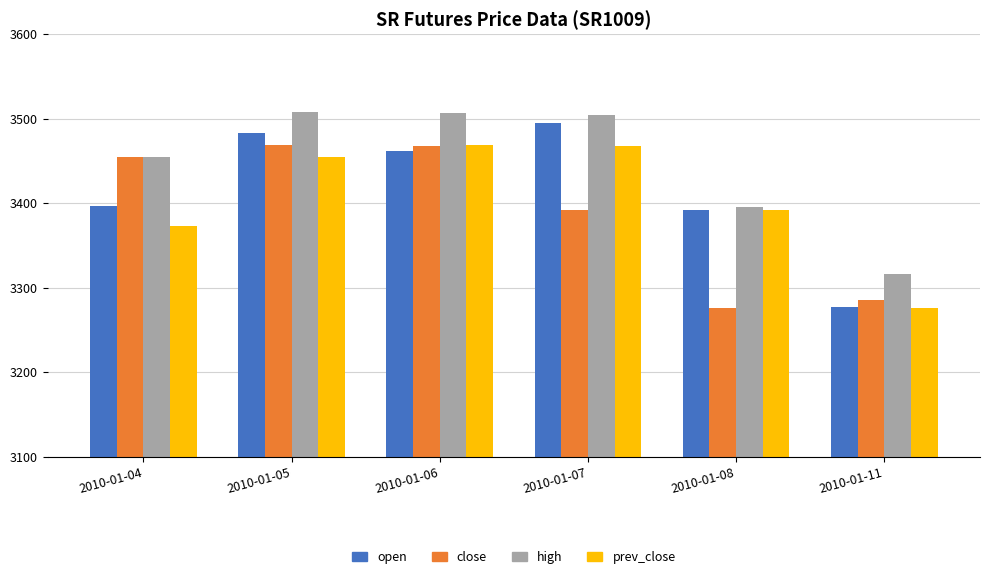

Which category has the lowest value in the close series?

2010-01-08